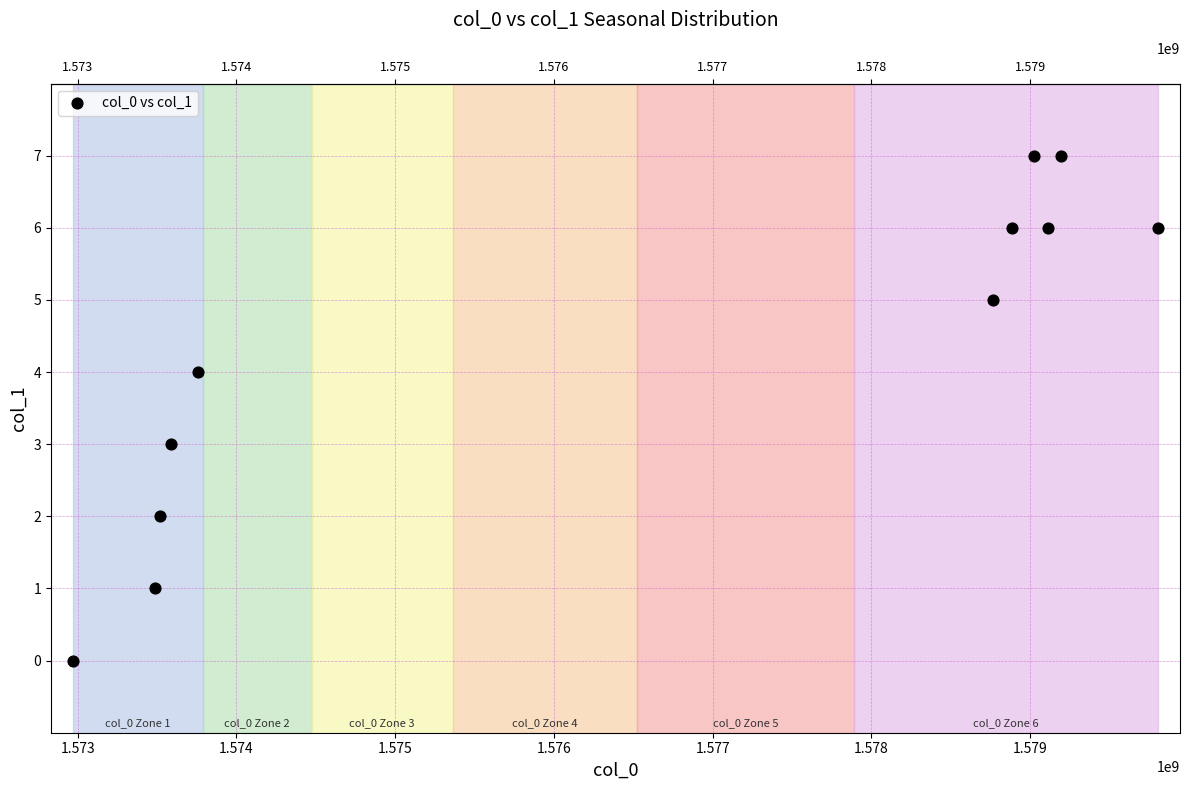

What is the range of Y values (max minus min)?

7